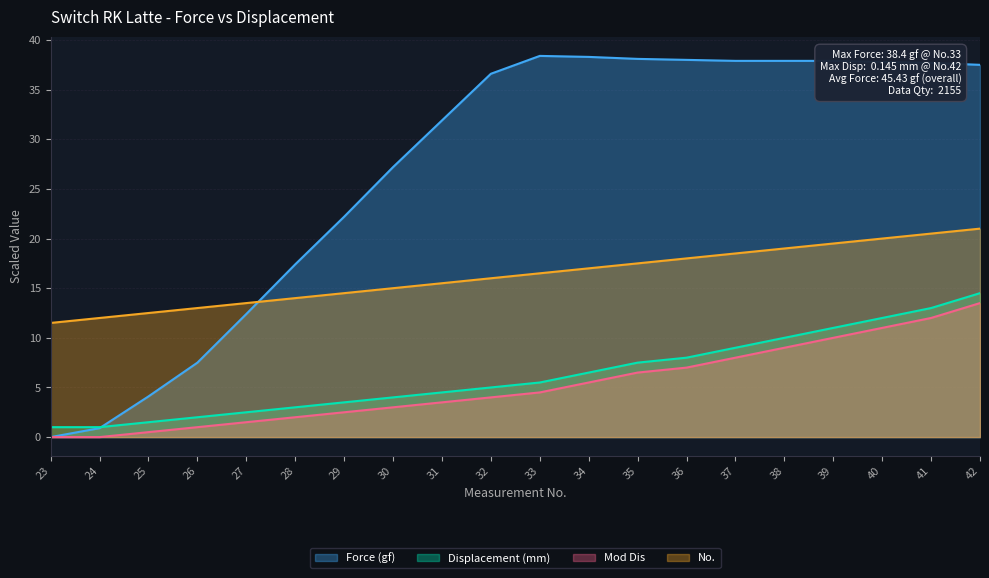

Between 33 and 41, which is larger?

33